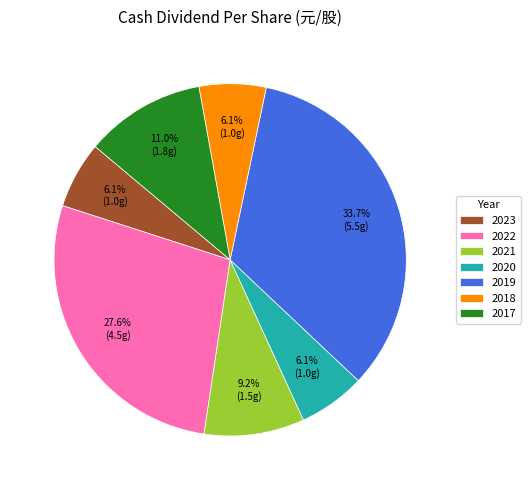

The 2017 slice represents 1% of the pie. True or false?

False